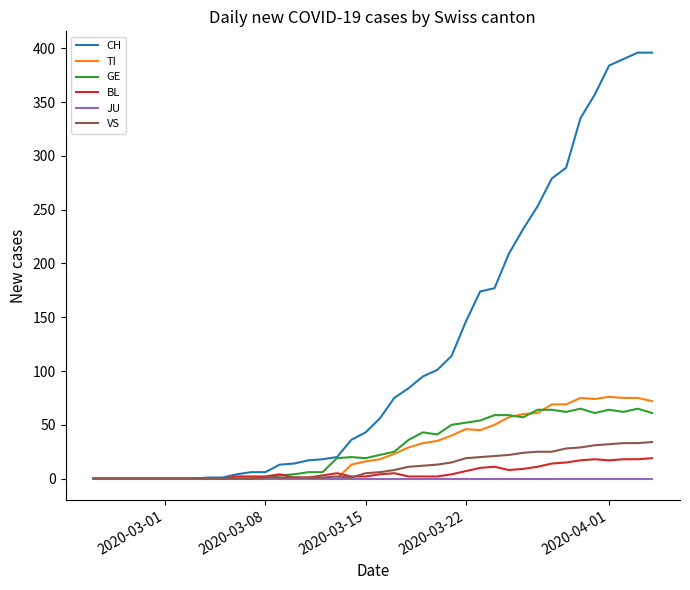

What are all the series names shown in the legend?

CH, TI, GE, BL, JU, VS